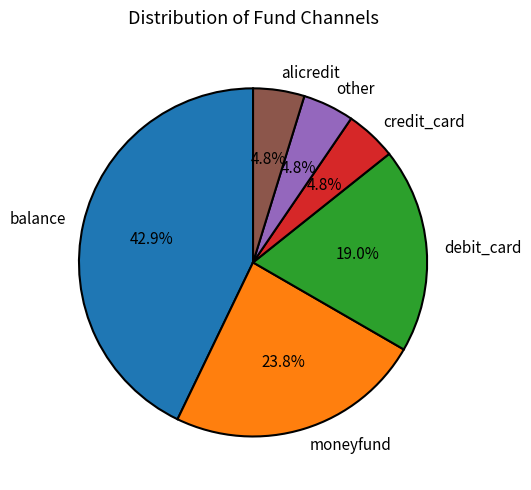

What percentage is the other slice, to the nearest percent?

5%